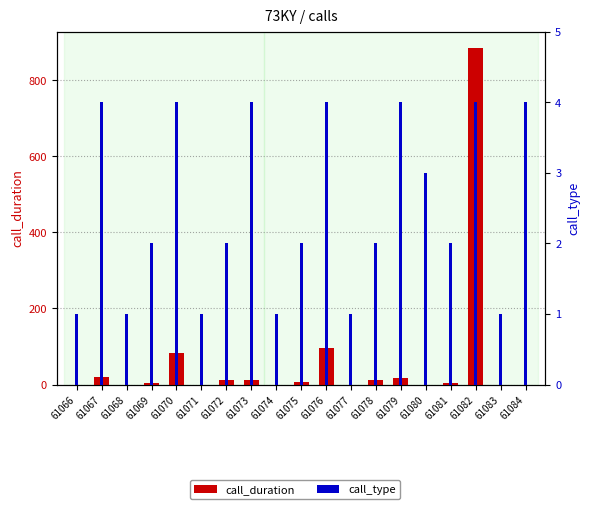

Between 61069 and 61073, which is larger?

61073